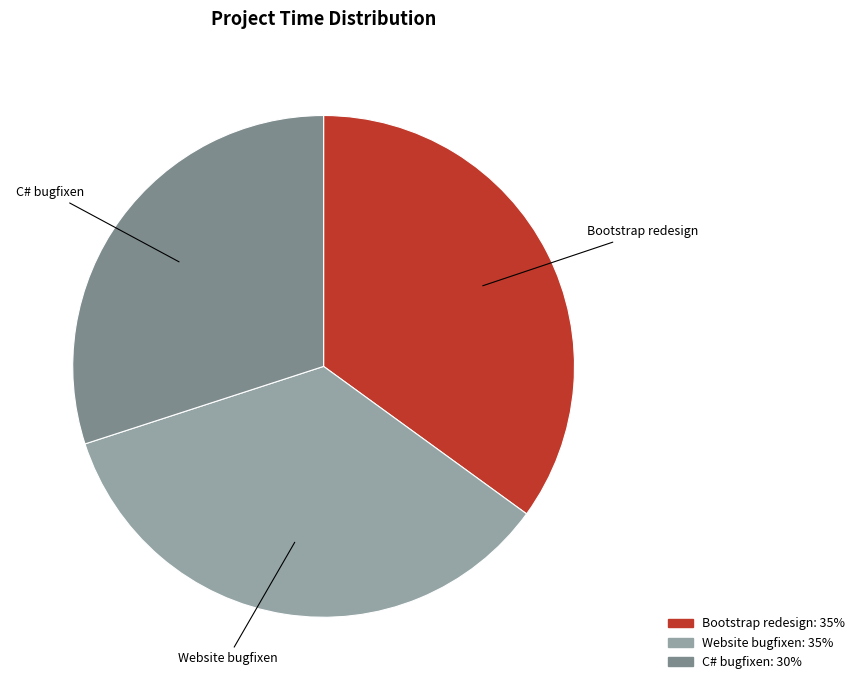

Approximately how many times larger is the value at Website bugfixen compared to Bootstrap redesign?

1.0